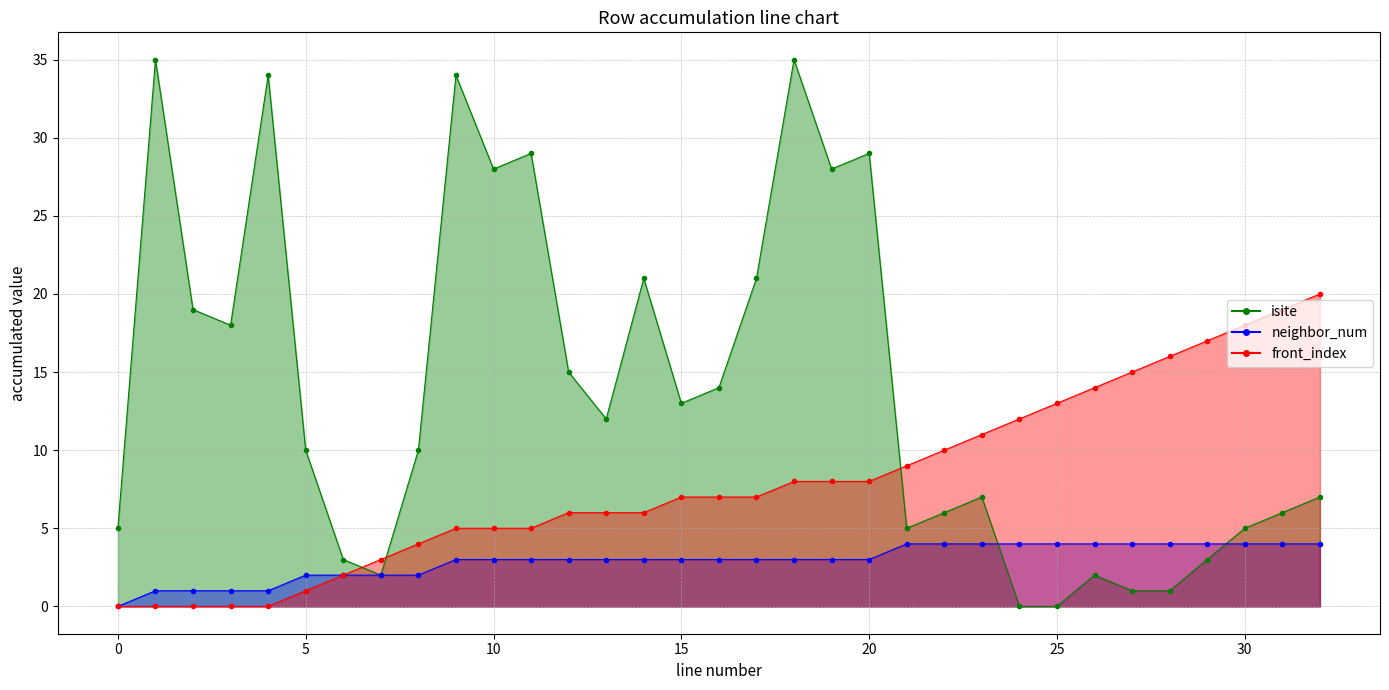

Is it true that neighbor_num equals 4 at 21?

True